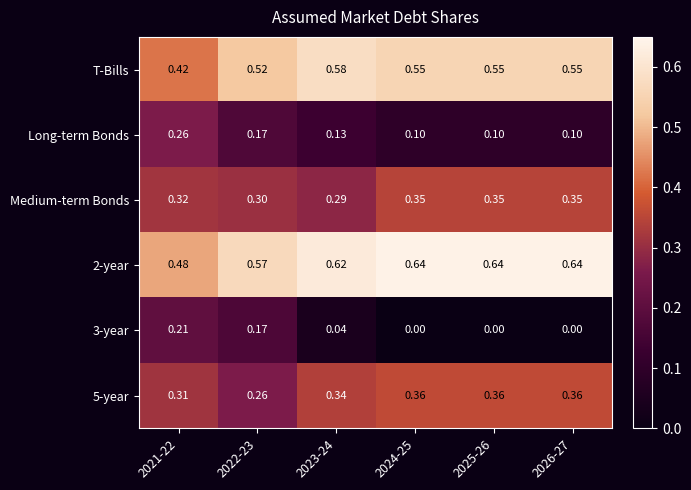

How many distinct data groups are displayed?

6